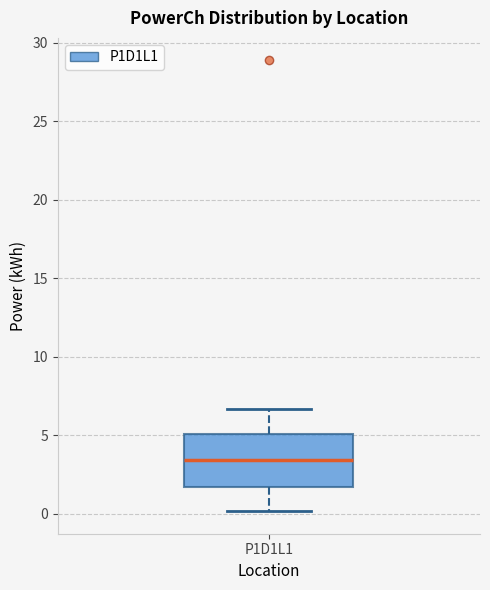

Read this box plot against the y-axis: the position of the median line, the range covered by the box, and the ends of both whiskers. The values are not printed on the chart, so give them approximately, as read against the axis.

median 3.5, box 1.5 to 5.0, whiskers 0.0 to 6.5